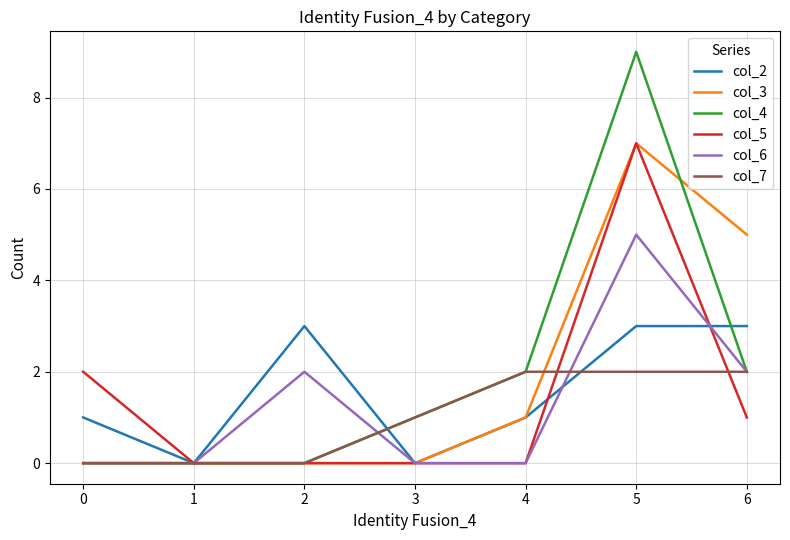

Which label corresponds to the largest value in the chart?

5